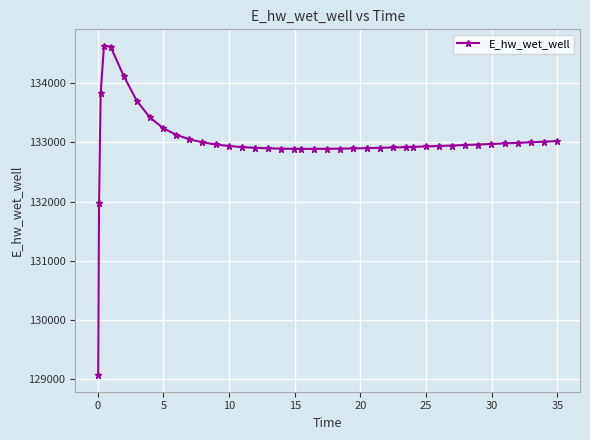

What is the greatest value displayed?

134628.2